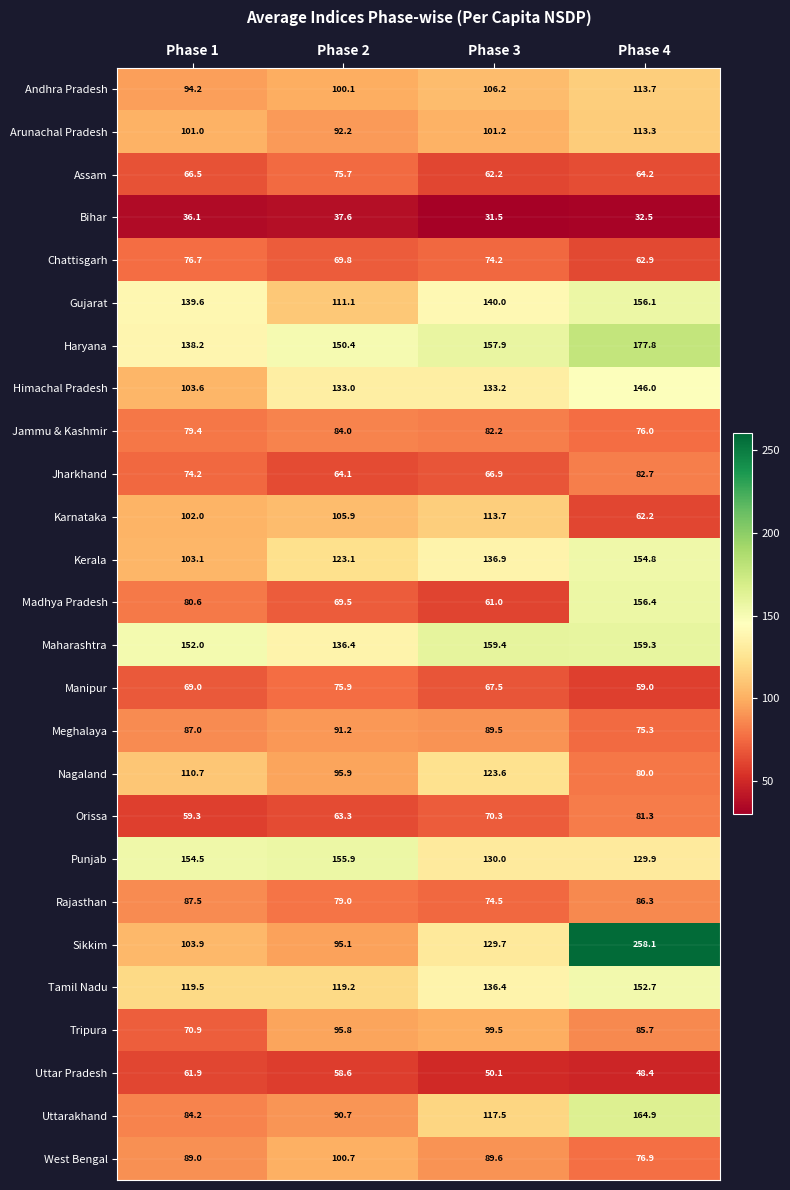

What is the difference between the maximum and second lowest values in the Punjab series?

25.9